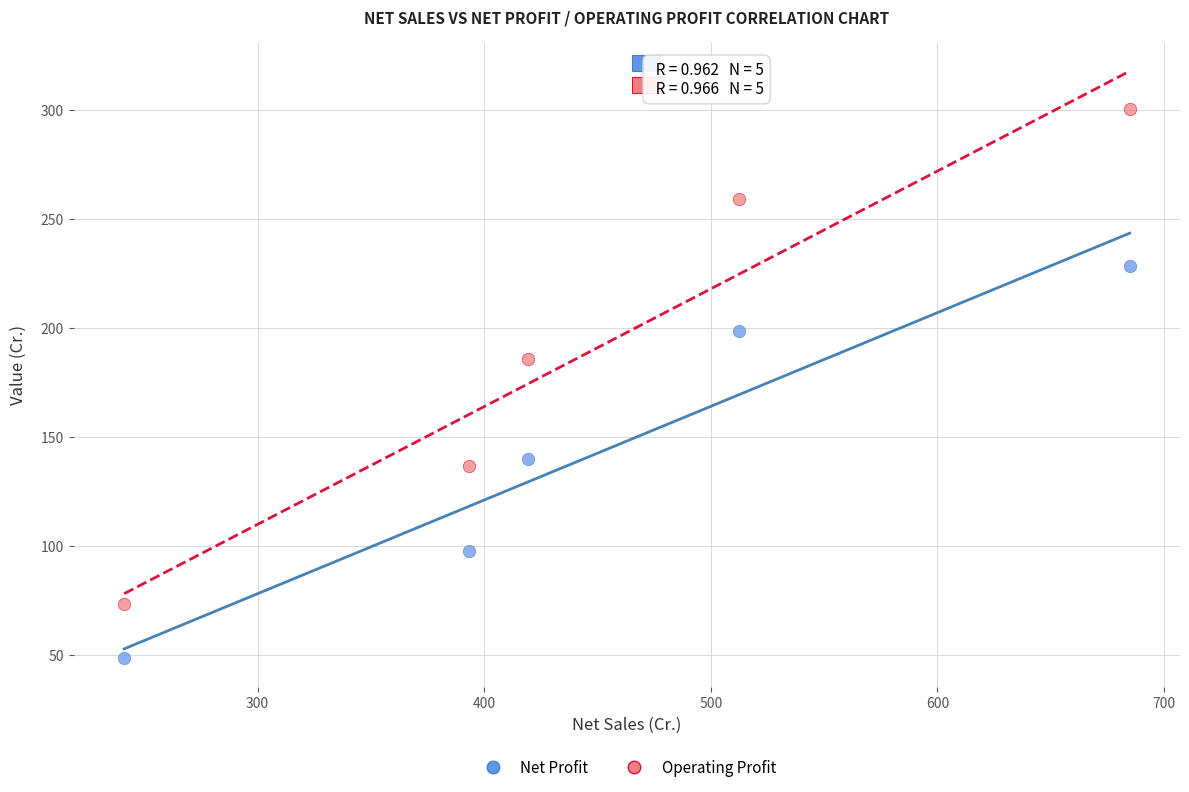

What is the X range (max minus min) for the scatter plot?

443.8